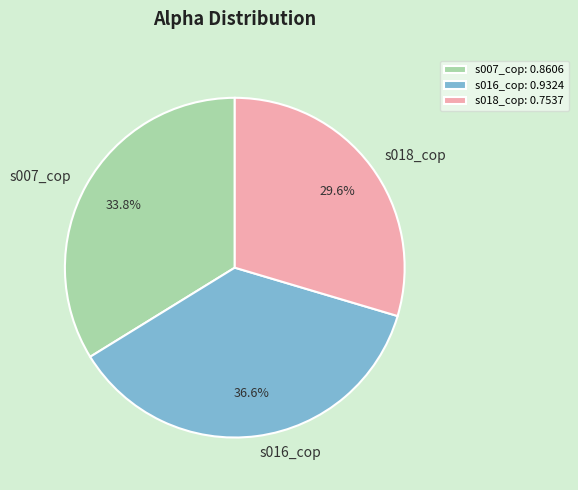

How many segments does this pie chart have?

3